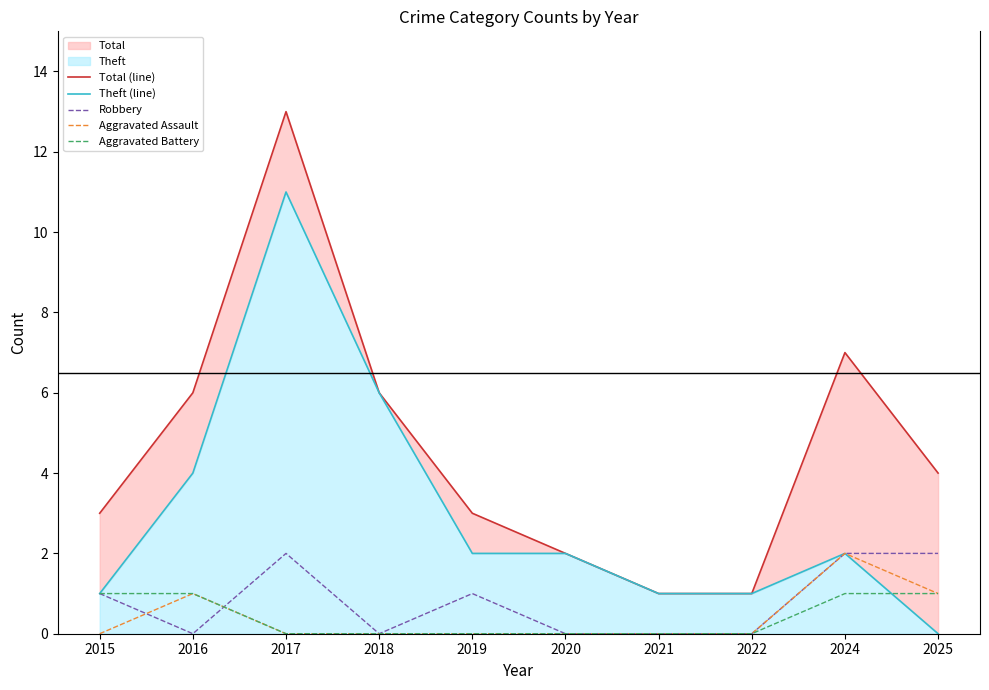

What is the sum of all Aggravated Battery values?

4